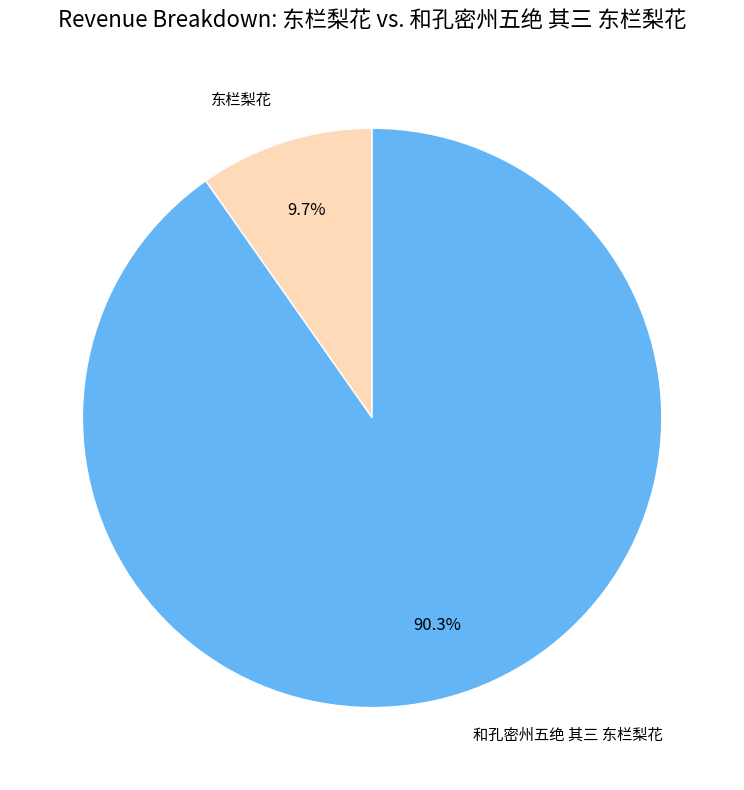

Which slice is the smallest?

东栏梨花